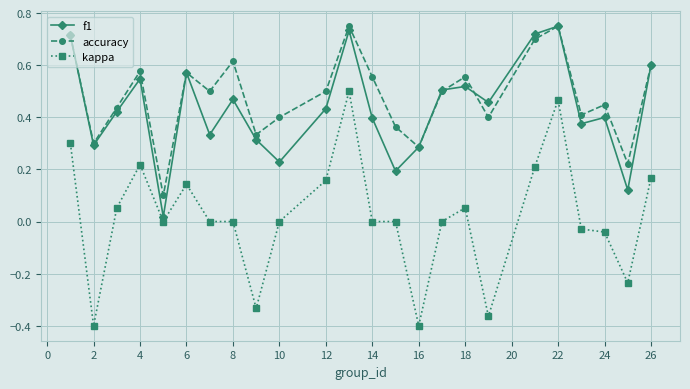

Which series has the widest spread of values?

kappa